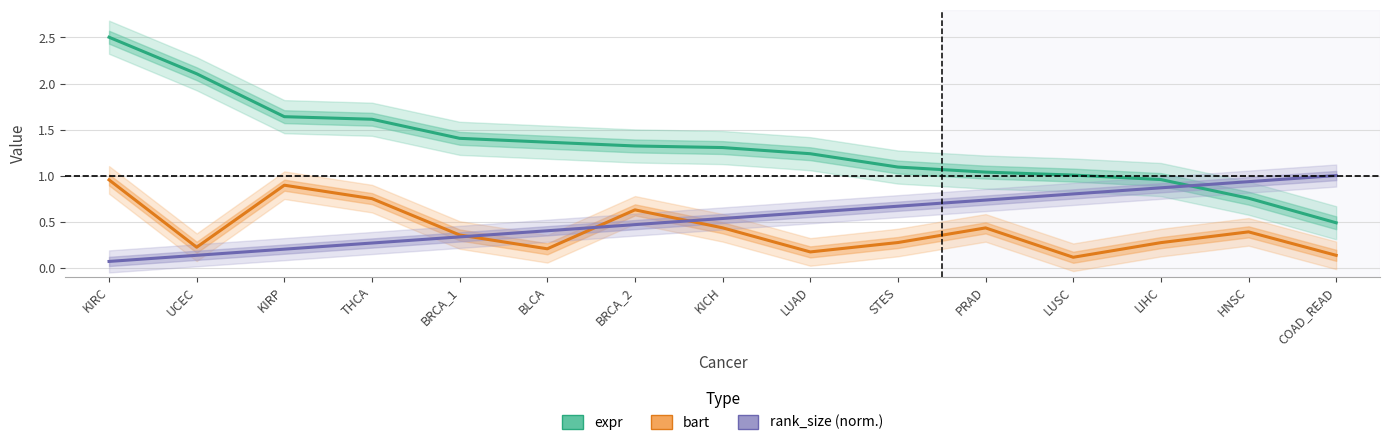

What is the difference between the highest and lowest values at STES?

0.8